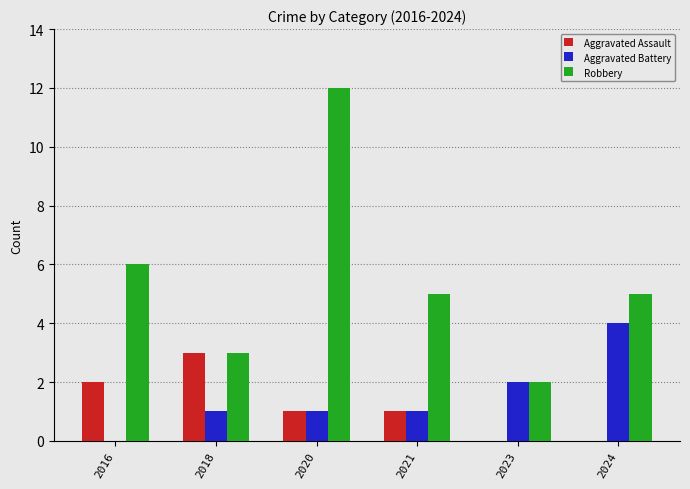

Does the chart contain stacked bars?

No